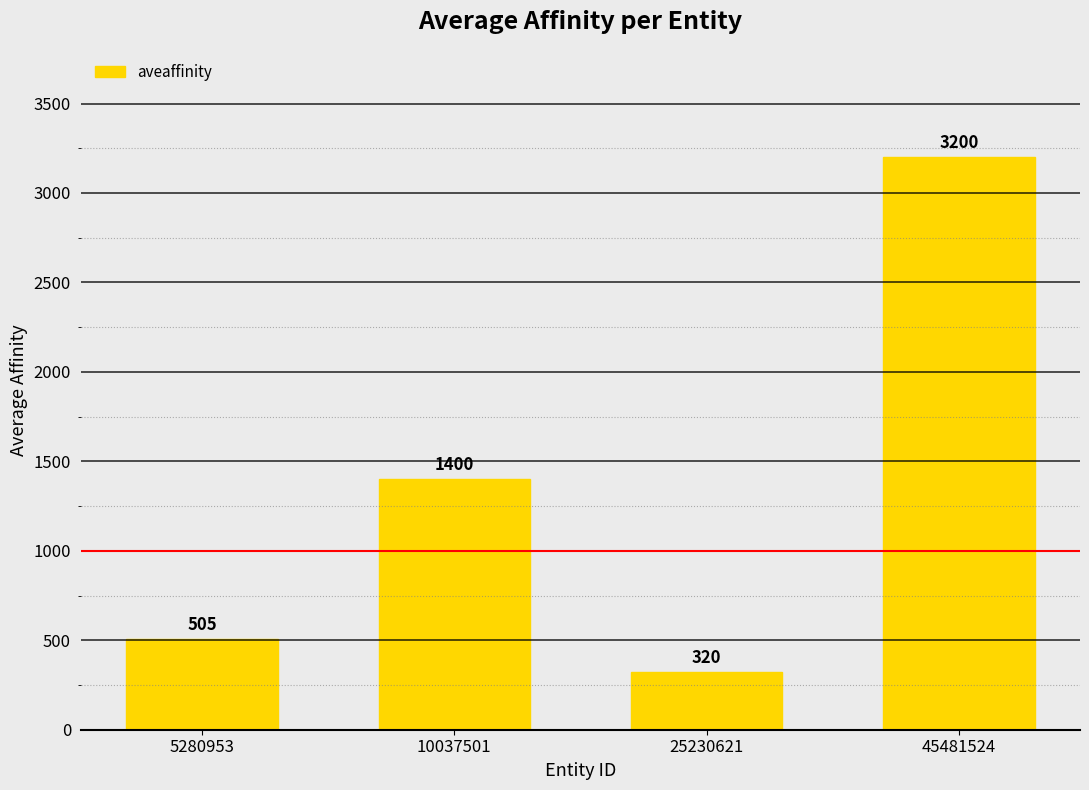

What is the ratio of the value at 5280953 to the value at 45481524?

0.2